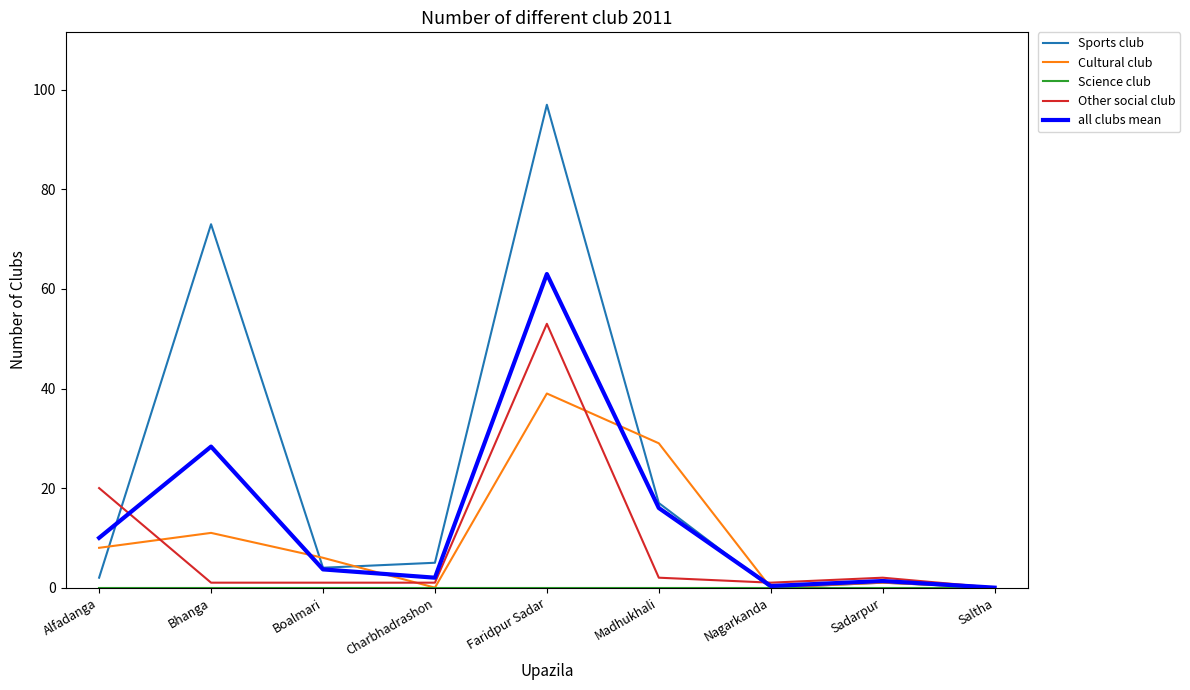

Is it true that Sports club equals 97.0 at Faridpur Sadar?

True